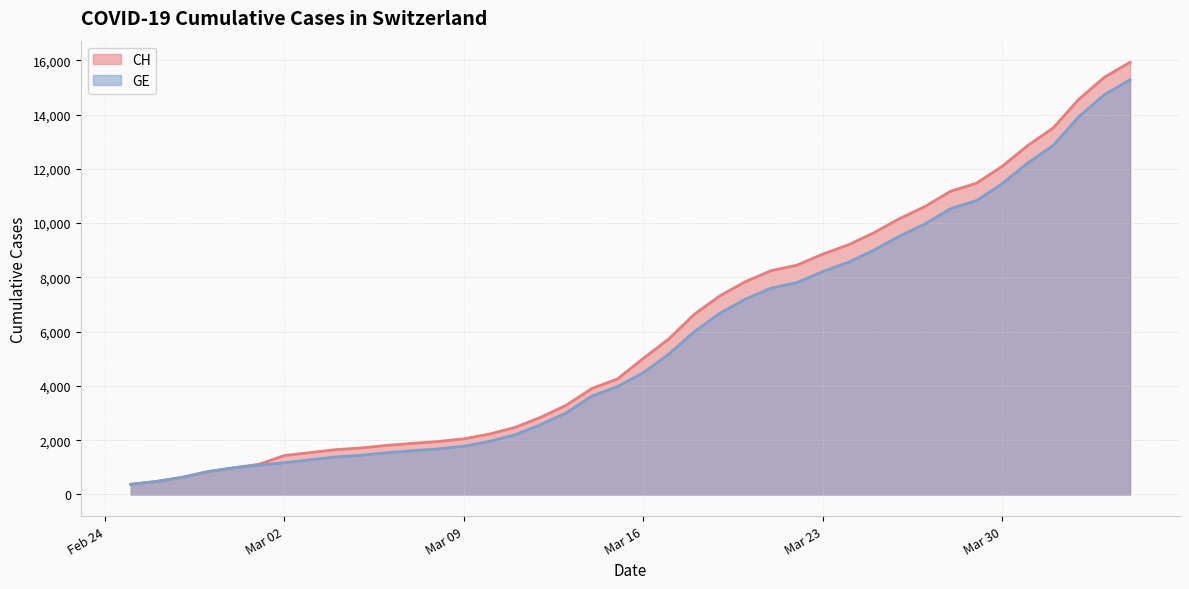

Which series has the largest range (max minus min)?

CH